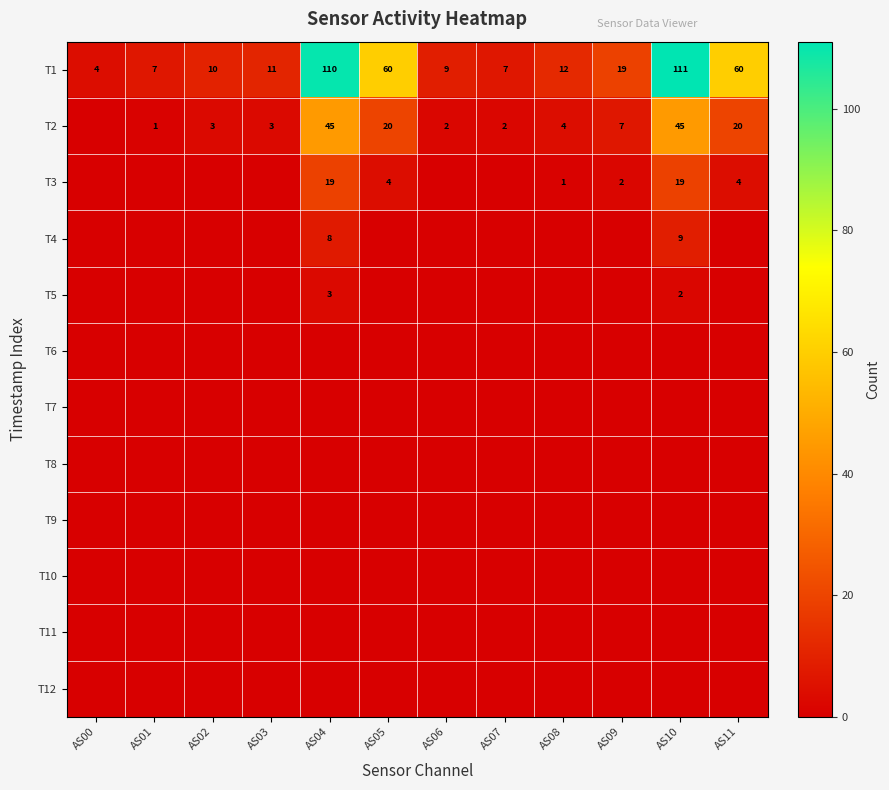

Read the T1 value at AS02, to the nearest 10.

10